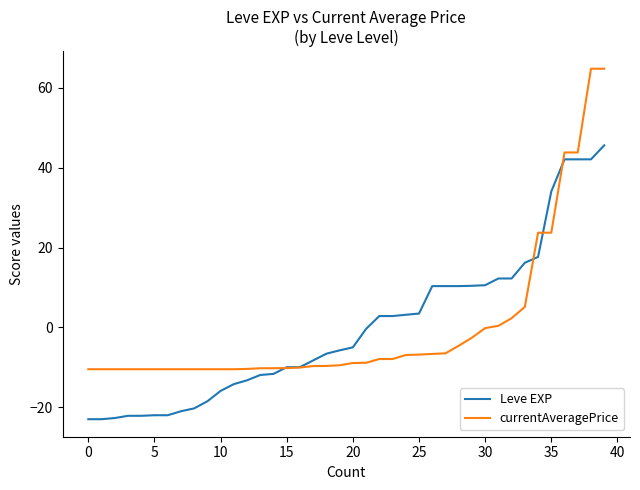

Count the number of categories in the chart.

40